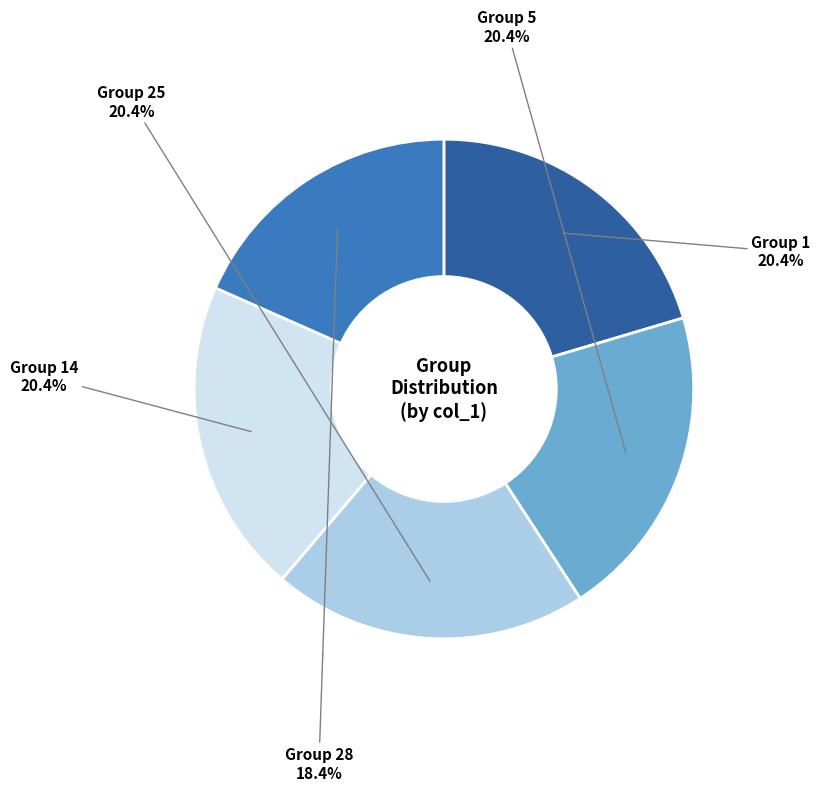

How many slices are in this pie chart?

5